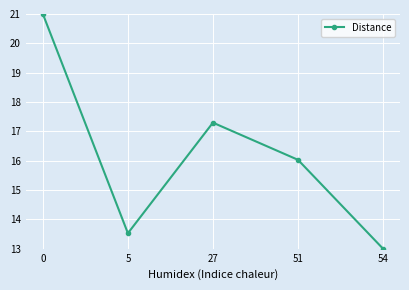

True or false: the data shows 6.9 at 27.

False